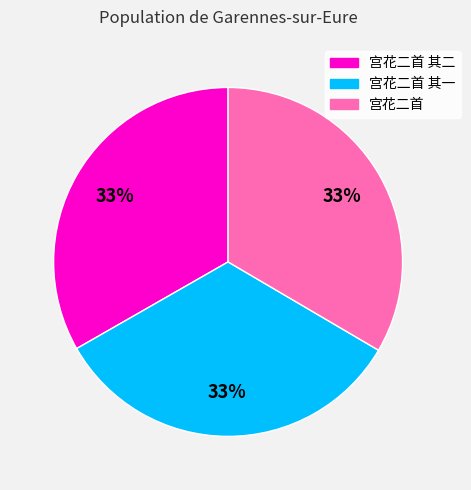

Is there a majority slice in this chart?

No